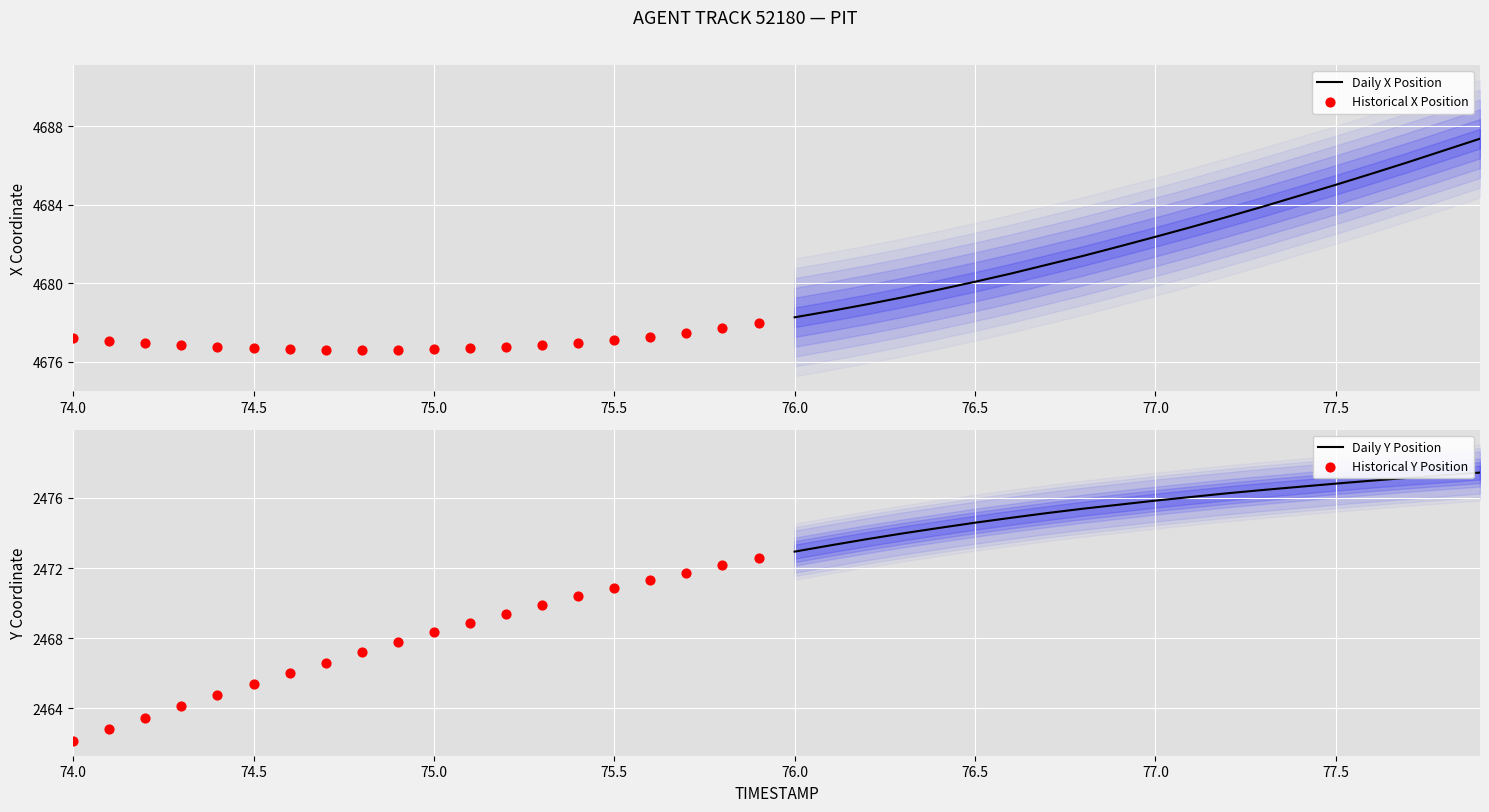

What is the highest value of the Daily X Position series?

4687.4